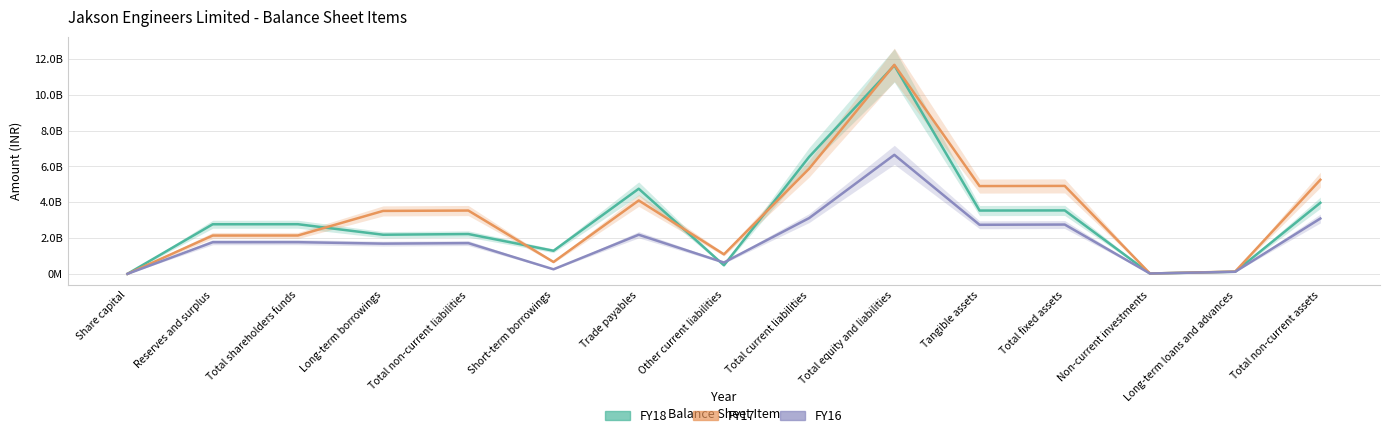

The value of FY16 at Long-term borrowings is 1691127774. True or false?

True